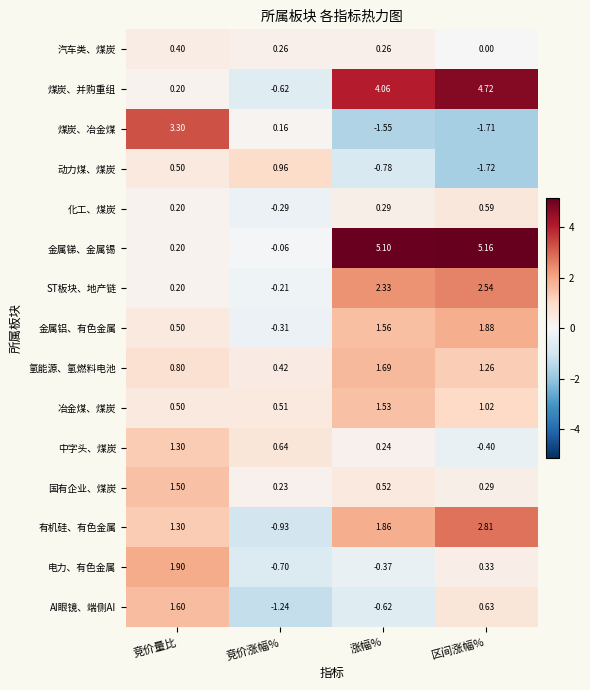

At 涨幅%, list the series in order from largest to smallest.

金属锑、金属锡, 煤炭、并购重组, ST板块、地产链, 有机硅、有色金属, 氢能源、氢燃料电池, 金属铝、有色金属, 冶金煤、煤炭, 国有企业、煤炭, 化工、煤炭, 汽车类、煤炭, 中字头、煤炭, 电力、有色金属, AI眼镜、端侧AI, 动力煤、煤炭, 煤炭、冶金煤